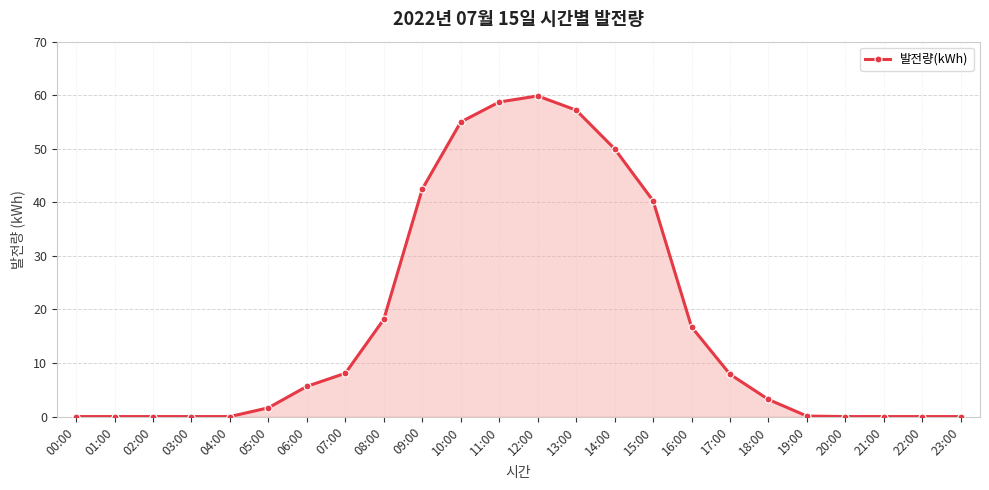

What is the difference between the maximum and second lowest values?

59.9